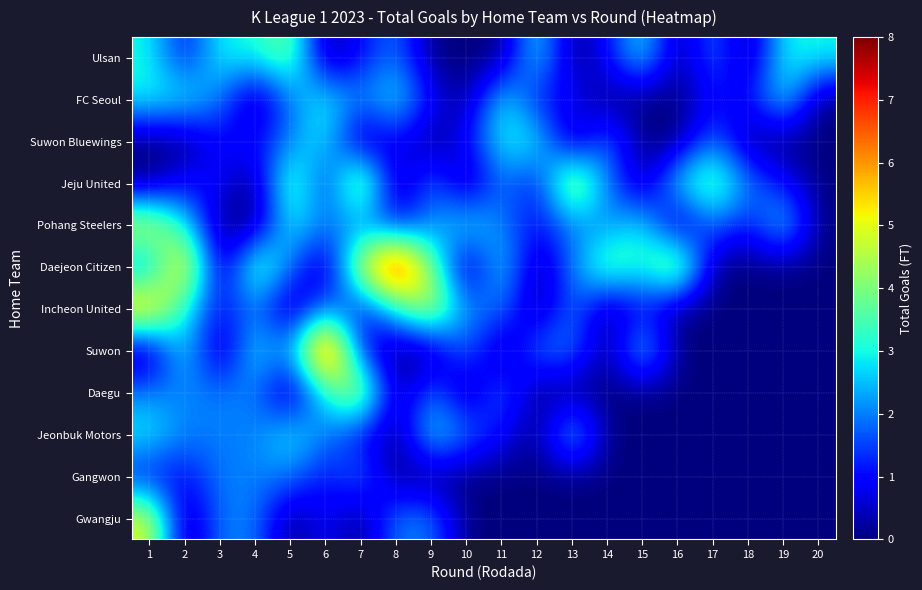

At which category is the sum across all series the highest?

1